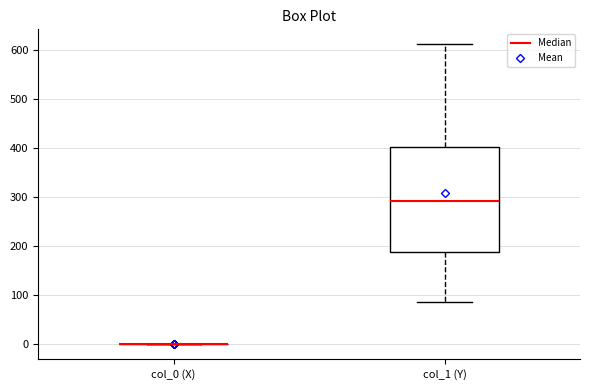

Reading left to right, read every box against the y-axis: the position of its median line, the range the box covers, and the ends of its whiskers. The values are not printed on the chart, so give them approximately, as read against the axis.

col_0 (X): box collapsed to a line at 0, whiskers 0 to 0
col_1 (Y): median 290, box 190 to 400, whiskers 90 to 610